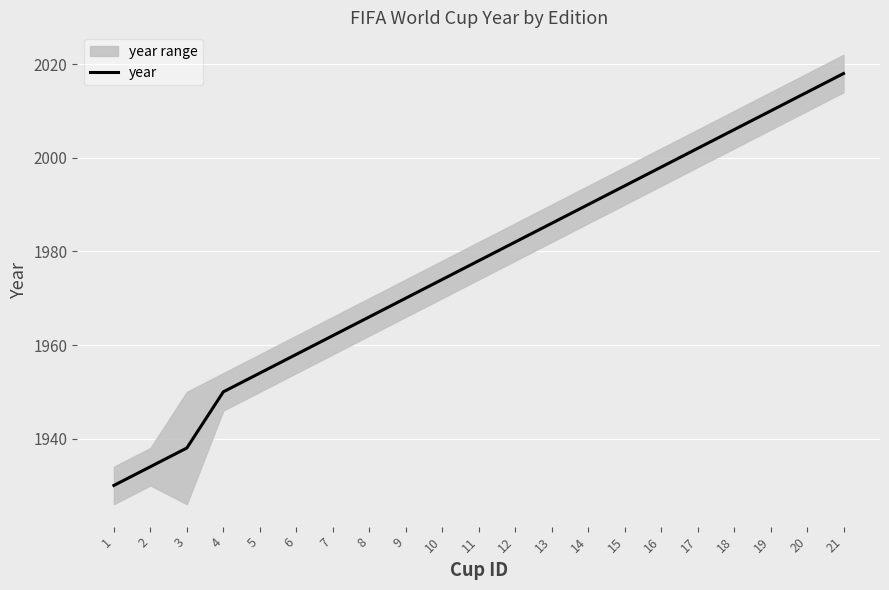

What is the sum of the values at 18 and 20?

4020